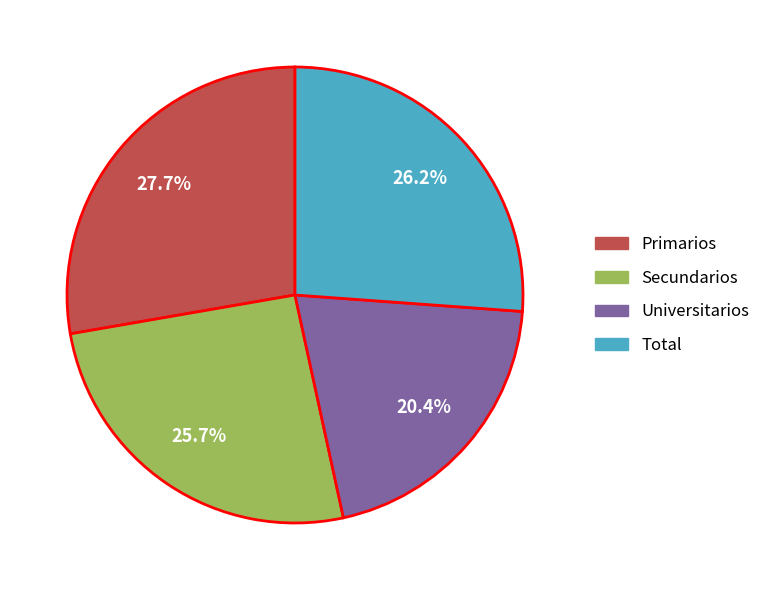

Does Primarios account for over 50% of the chart?

No